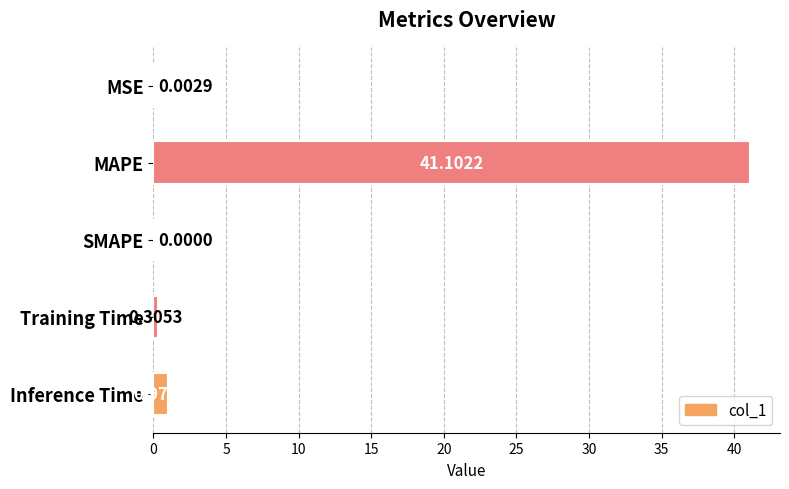

What is the change in value from MSE to Training Time?

+0.3